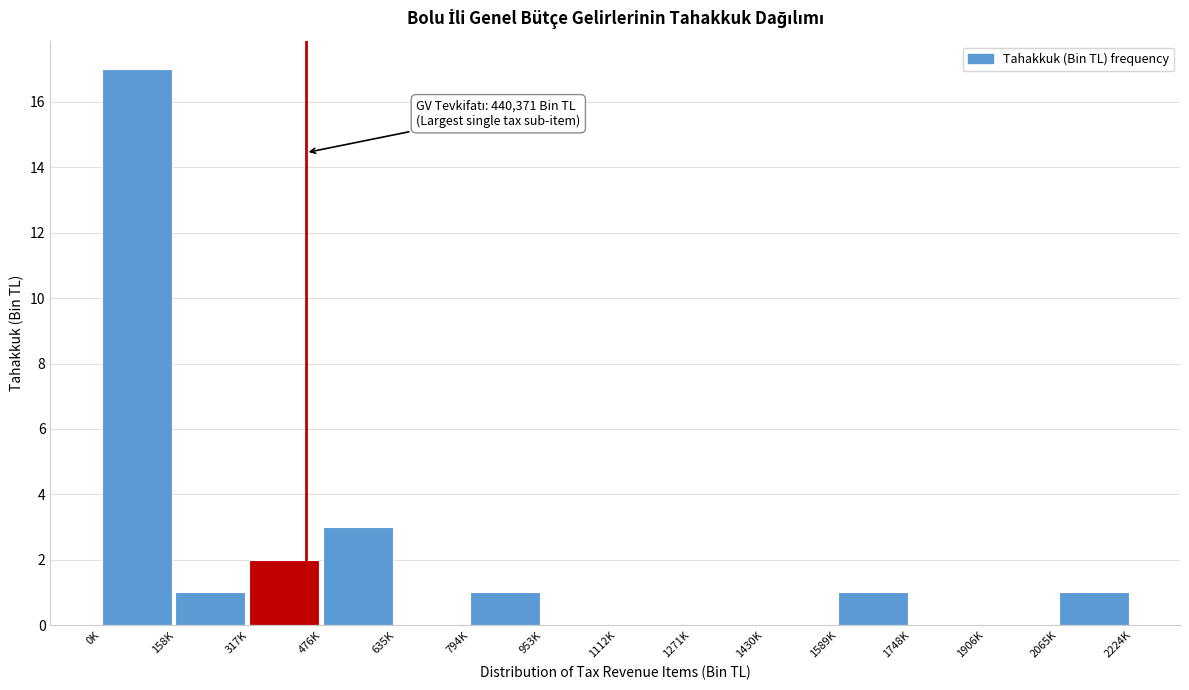

Reading left to right, list all the values displayed in this chart.

0K=17	158K=1	317K=2	476K=3	635K=0	794K=1	953K=0	1112K=0	1271K=0	1430K=0	1589K=1	1748K=0	1906K=0	2065K=1